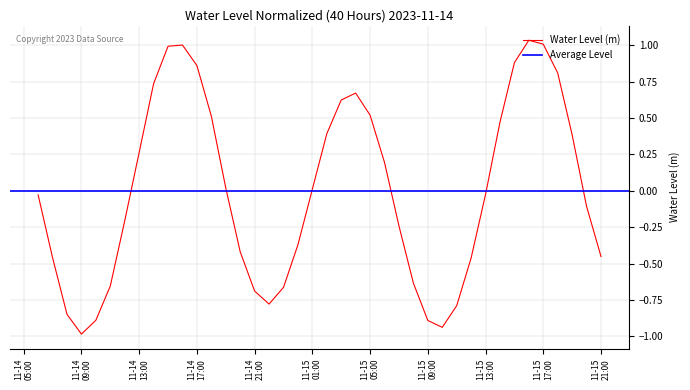

At which category does the data reach its first local valley?

11-14 09:00